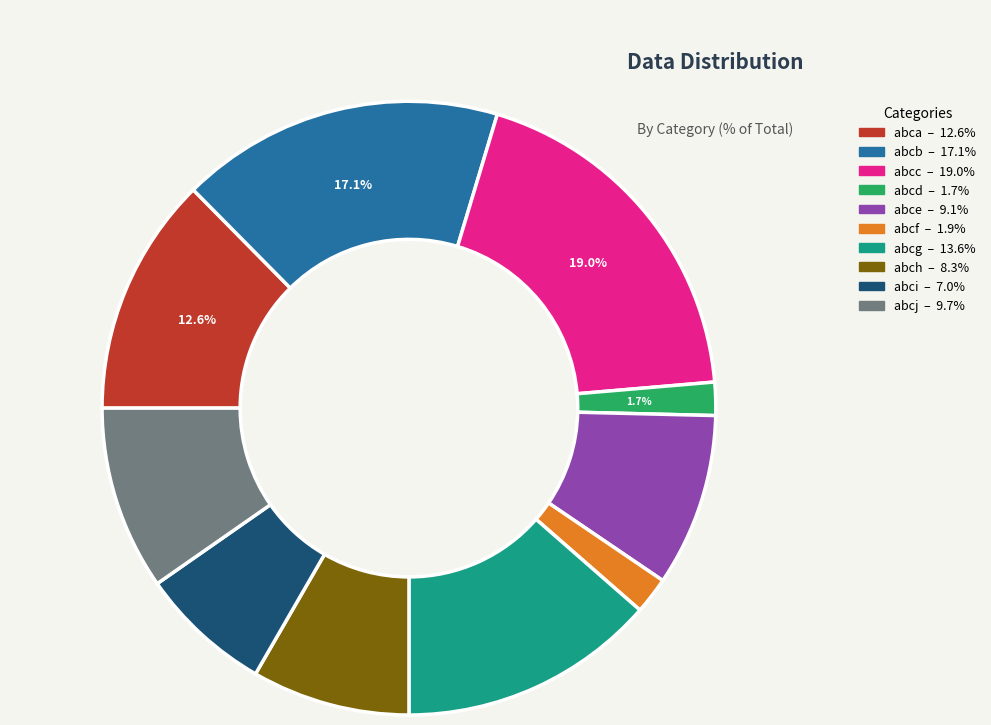

To the nearest percent, what portion does abci represent?

7%